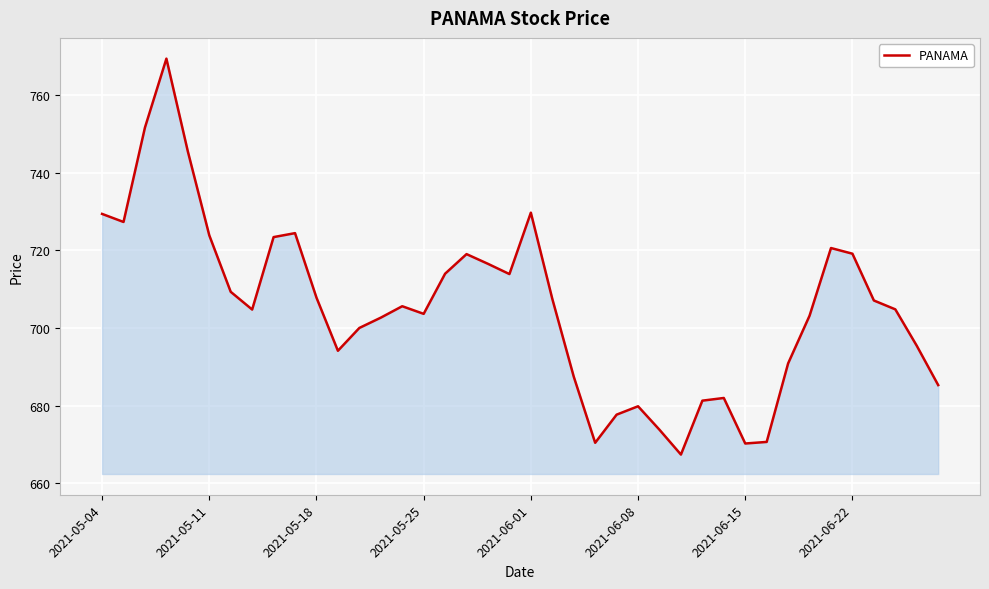

What is the minimum value shown in the chart?

667.4